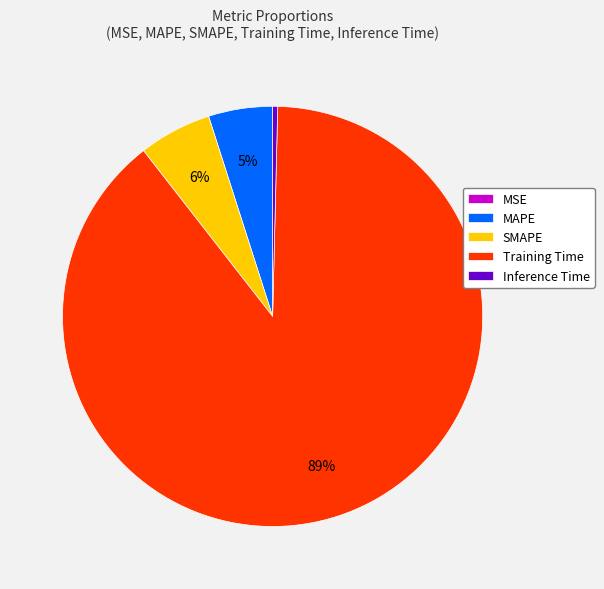

Which has a higher value, SMAPE or Inference Time?

SMAPE